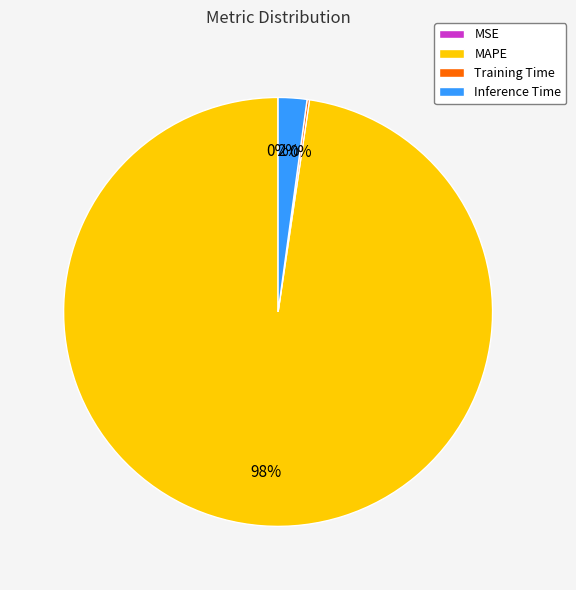

To the nearest percent, what is the average slice percentage?

25%